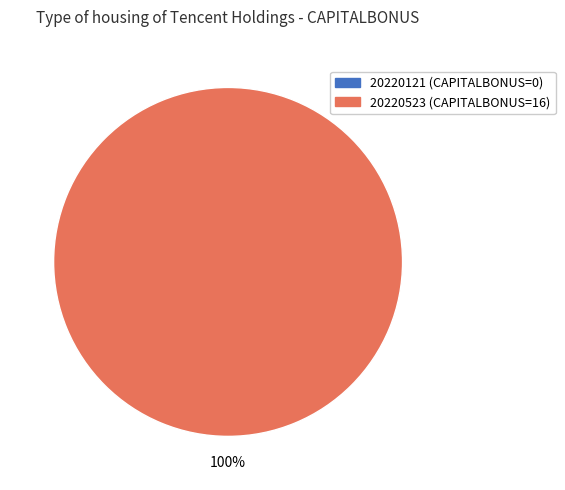

To the nearest percent, what portion does 20220523000000 represent?

100%